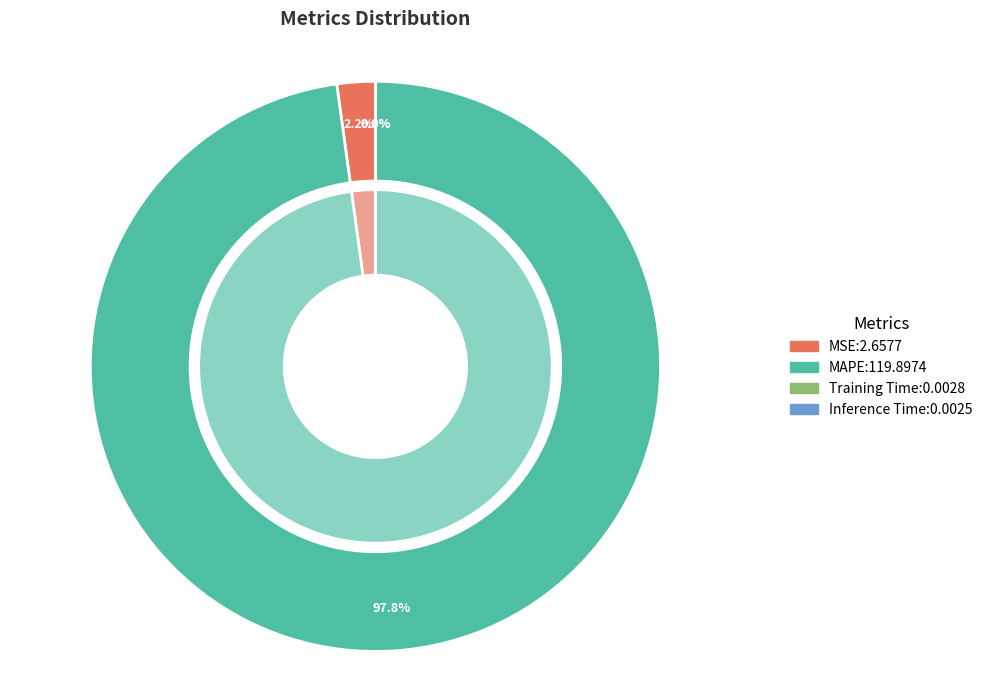

How much of the chart is everything except Inference Time?

100.0%